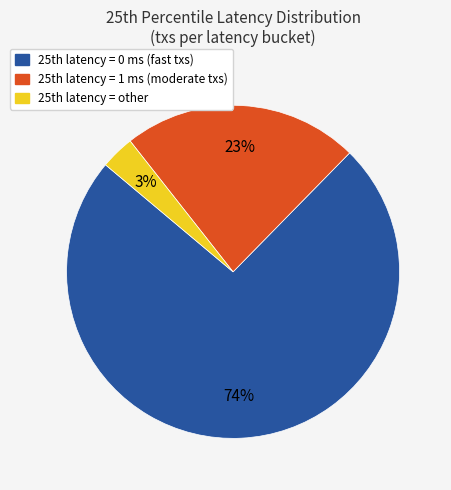

Is there a majority slice in this chart?

Yes